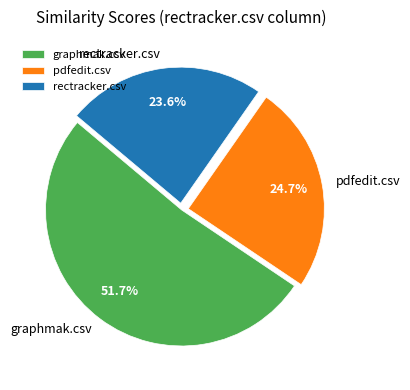

Which has a higher value, graphmak.csv or pdfedit.csv?

graphmak.csv